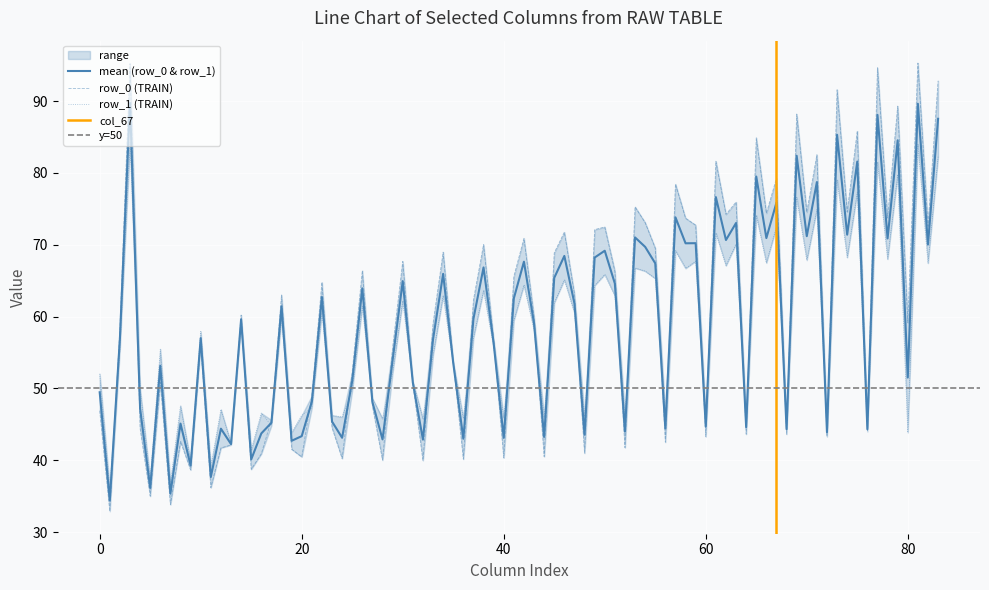

What is the minimum value for mean (row_0 & row_1)?

34.4